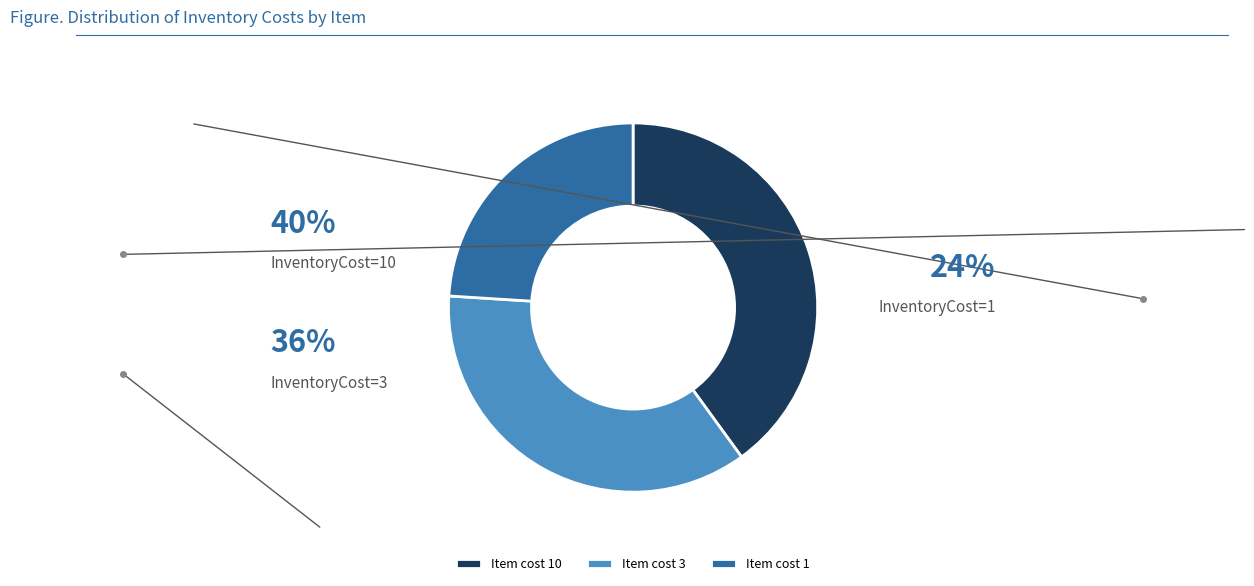

Do Item cost 3 and Item cost 1 together represent more than half of the pie?

Yes